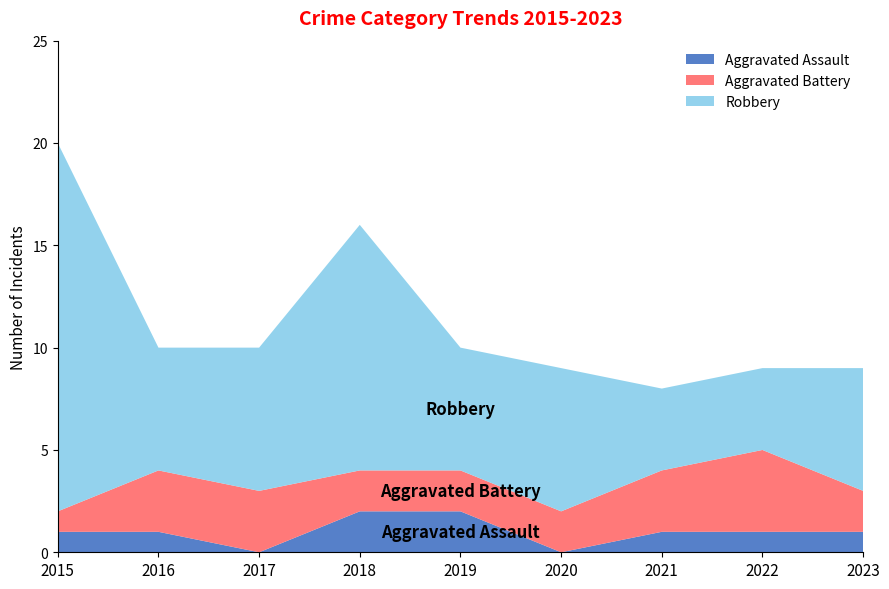

Reading left to right, list all the values displayed in this chart.

Aggravated Assault: 1	1	0	2	2	0	1	1	1
Aggravated Battery: 1	3	3	2	2	2	3	4	2
Robbery: 18	6	7	12	6	7	4	4	6